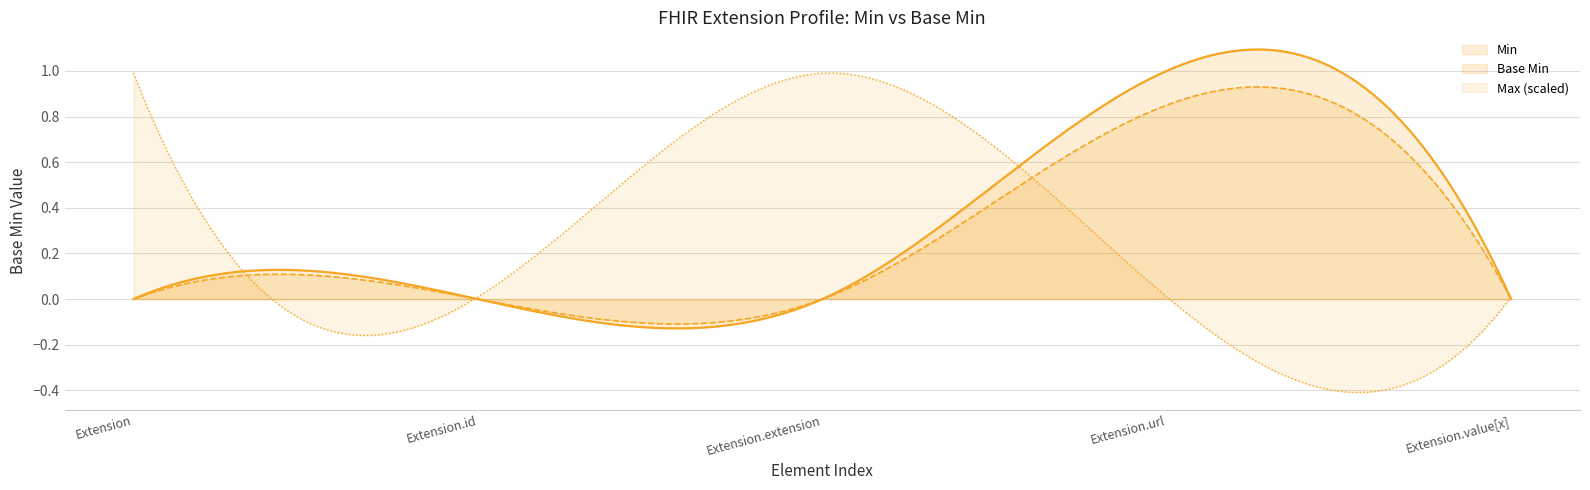

Reading left to right, list all the values displayed in this chart.

Extension: 0	0	0	1	0
Extension.id: 0	0	0	0	0
Extension.extension: 0	0	0	0	0
Extension.url: 1	0	1	1	1
Extension.value[x]: 0	0	0	0	0